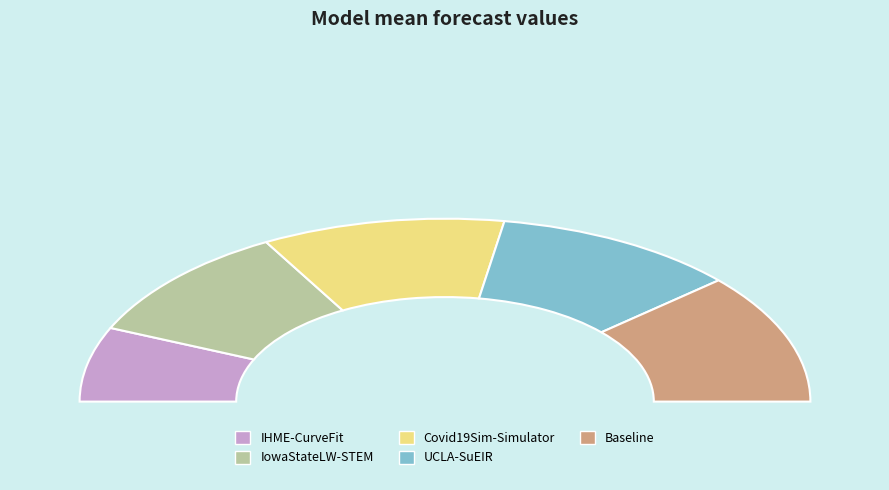

What is the largest slice in the pie chart?

Baseline